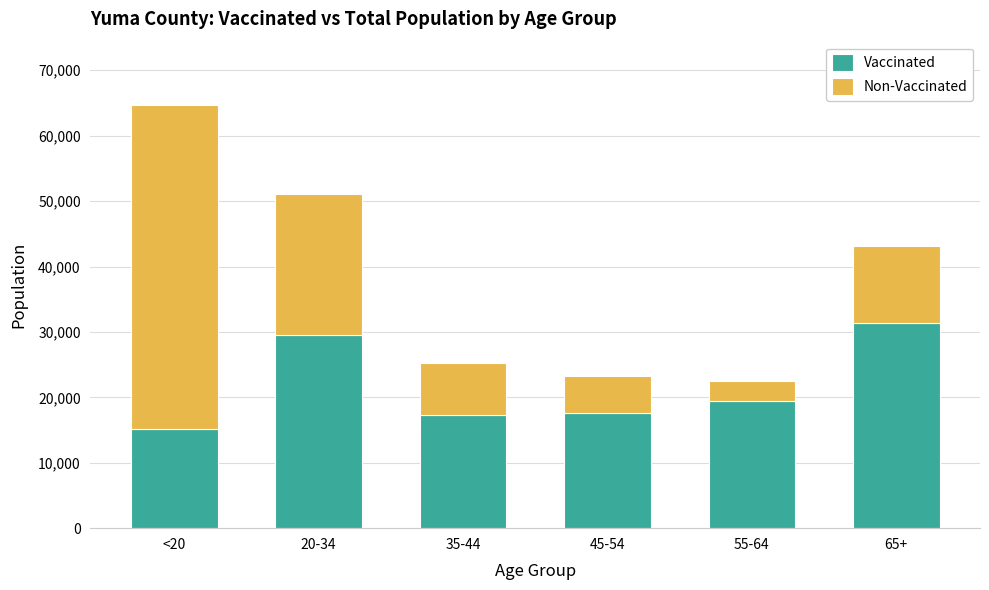

What is the total value across all series at 20-34?

51149